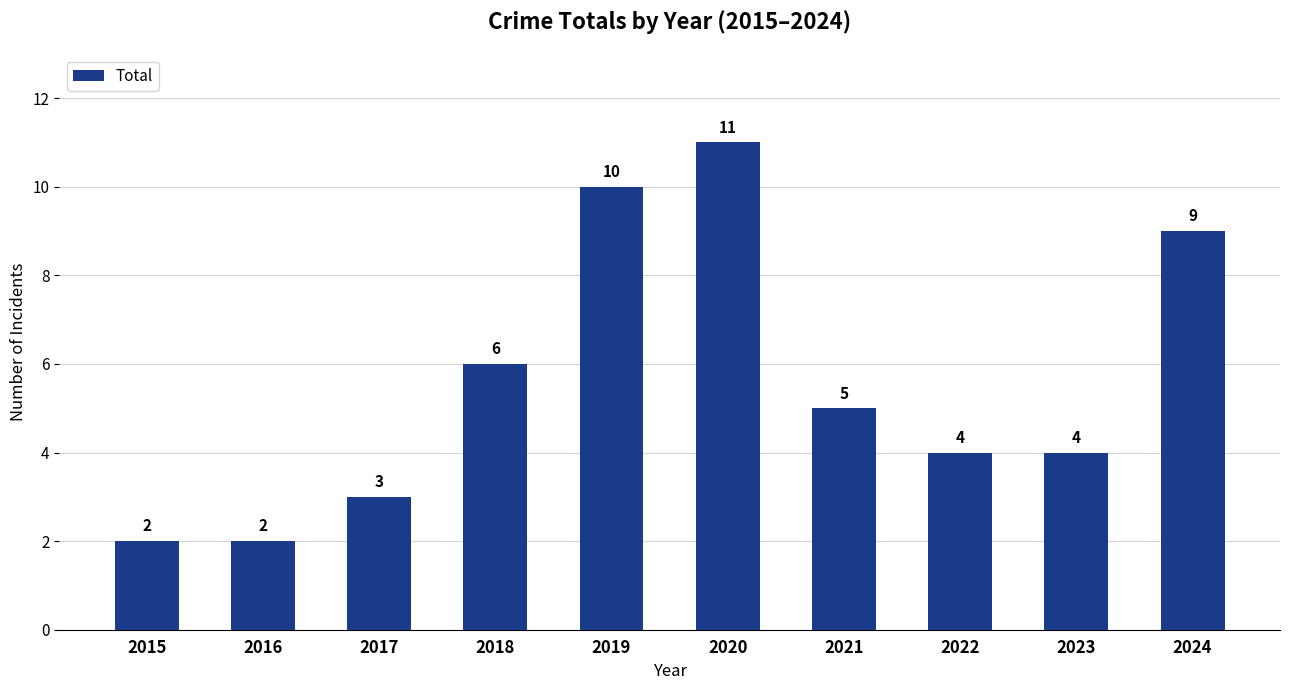

Reading left to right, what are all the values shown in this chart?

2	2	3	6	10	11	5	4	4	9